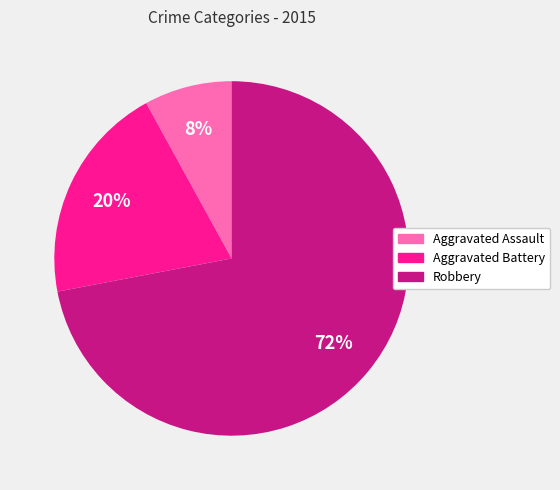

To the nearest percent, what is the average slice percentage?

33%